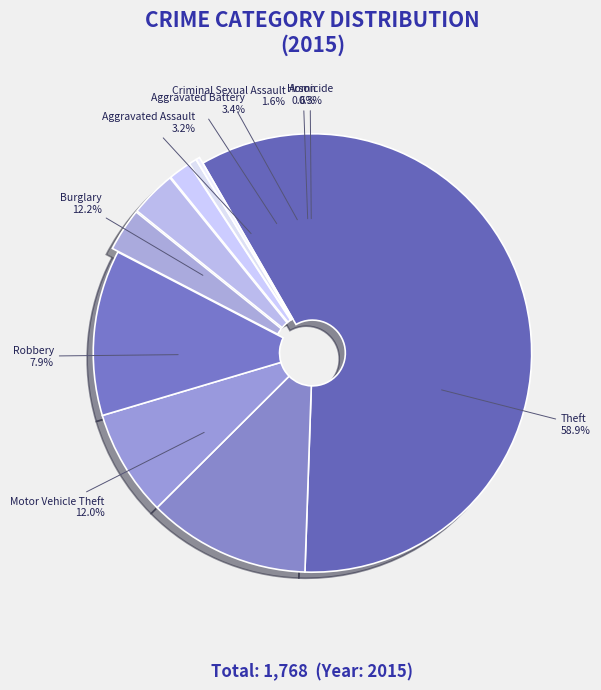

What is the largest slice in the pie chart?

Theft